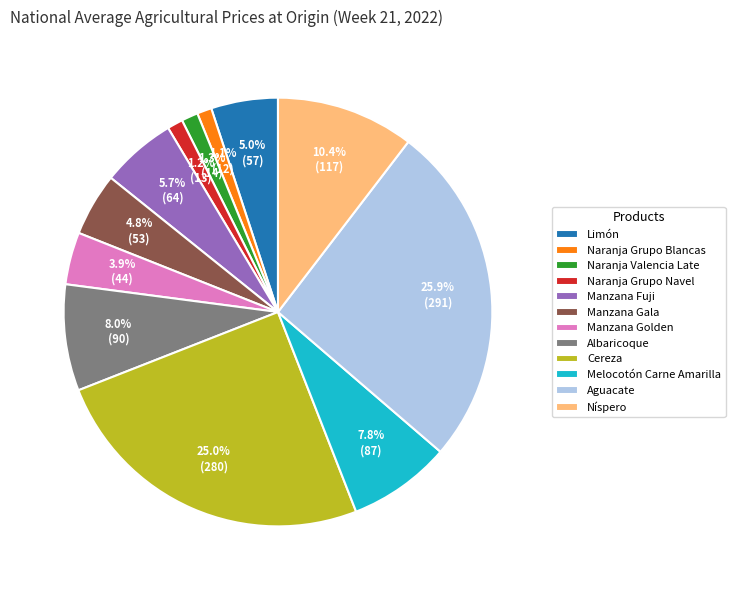

Is it true that Níspero is 3% of the pie?

False